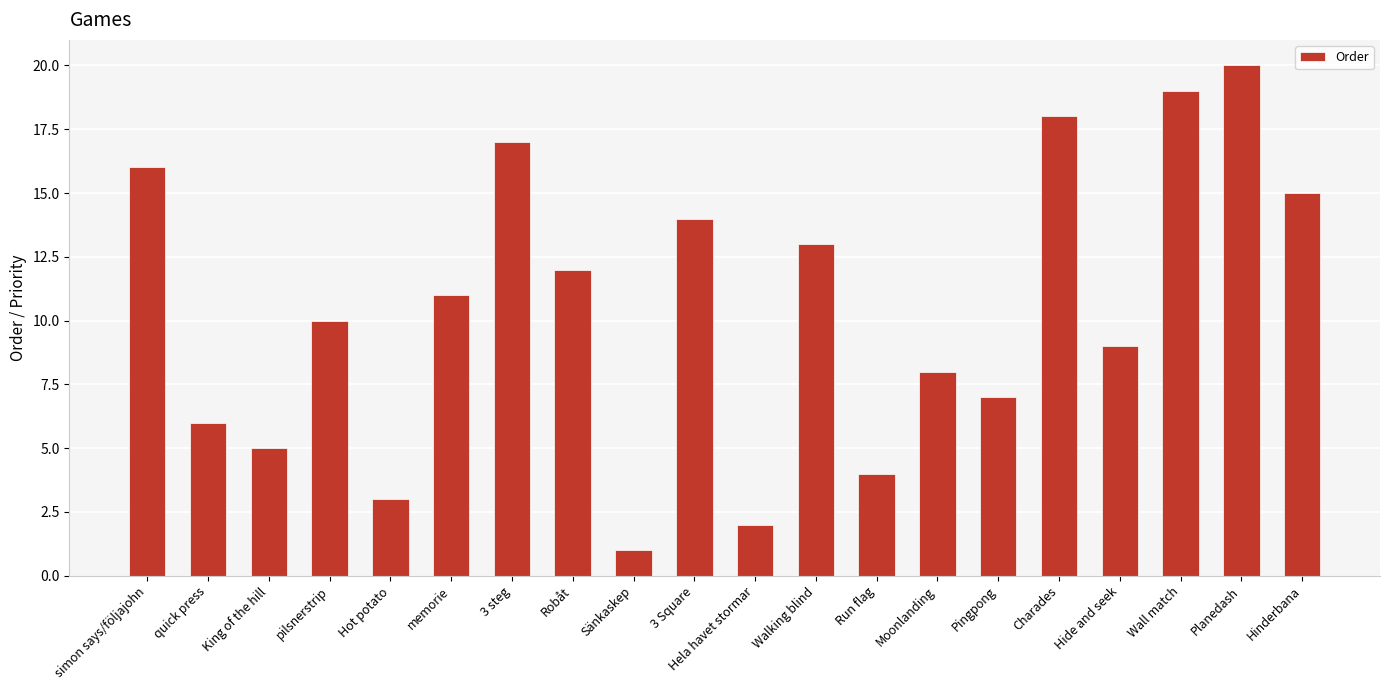

What is the ratio of the value at Wall match to the value at King of the hill?

3.8